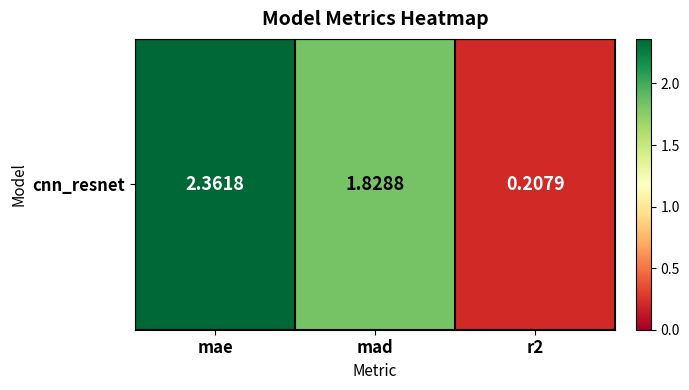

How many values are below 1?

1